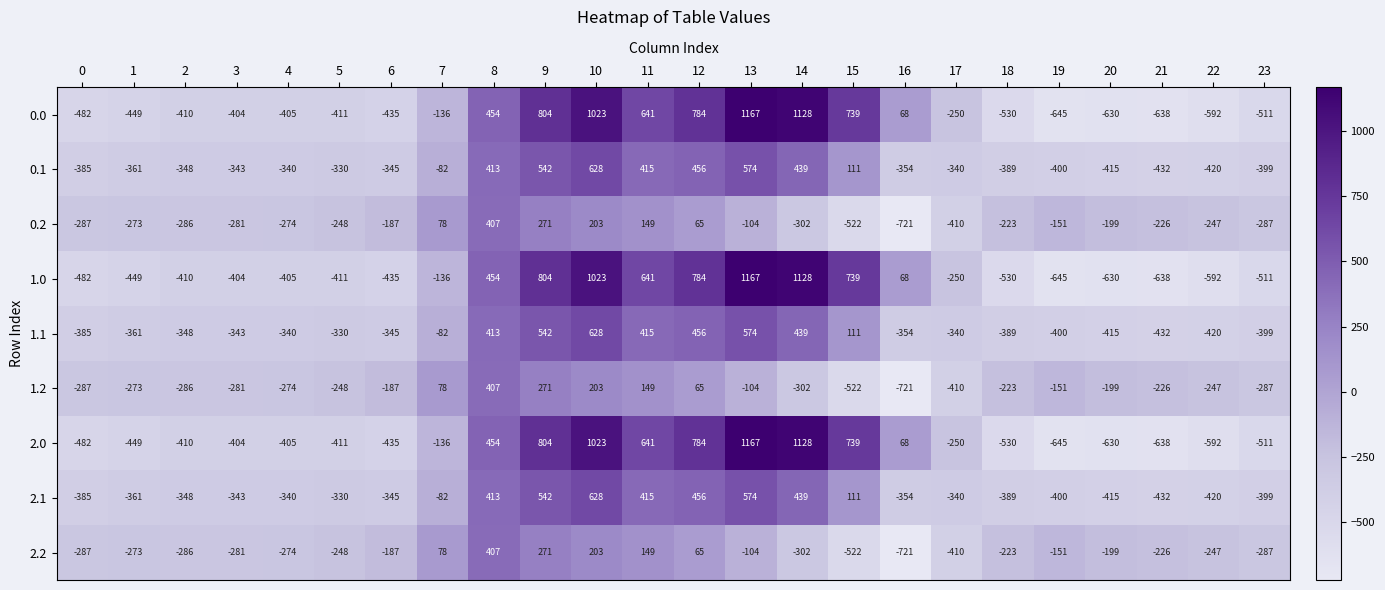

What is the sum of the 2.2 values at 22 and 11?

-98